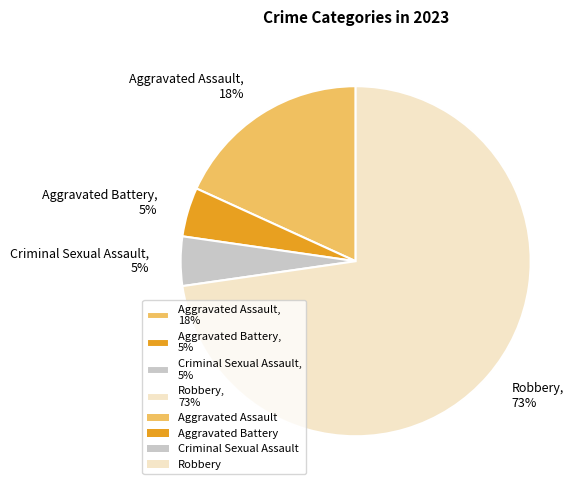

How many segments does this pie chart have?

4